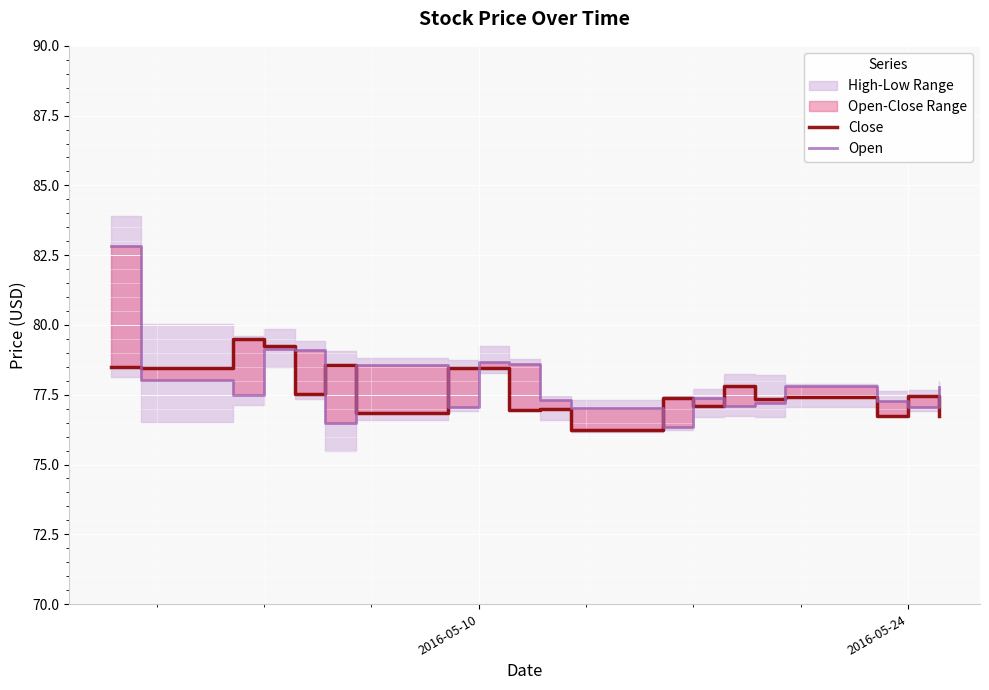

Which series has the widest spread of values?

Open